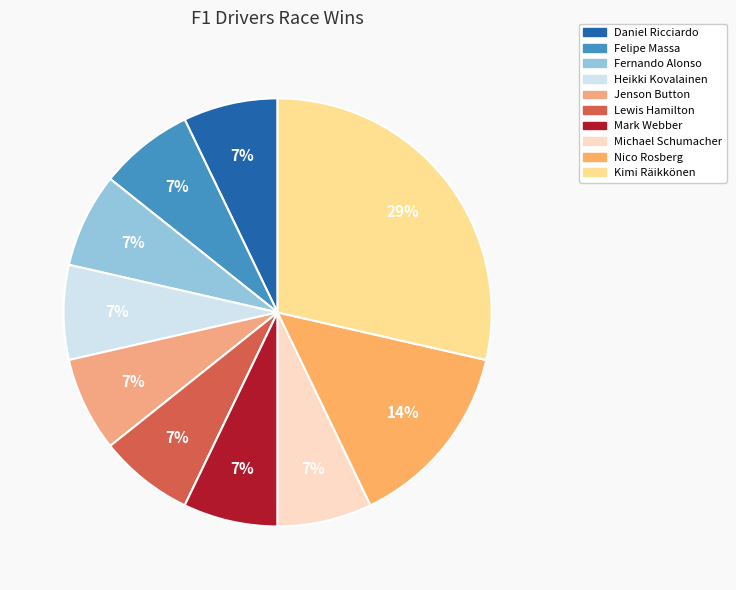

What is the largest slice in the pie chart?

Kimi Räikkönen